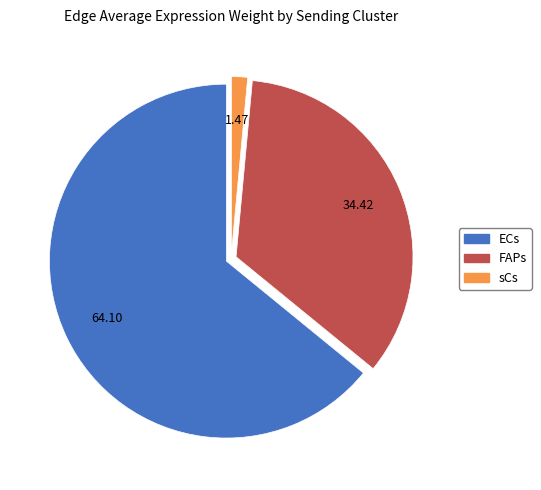

Which slice is the smallest?

sCs